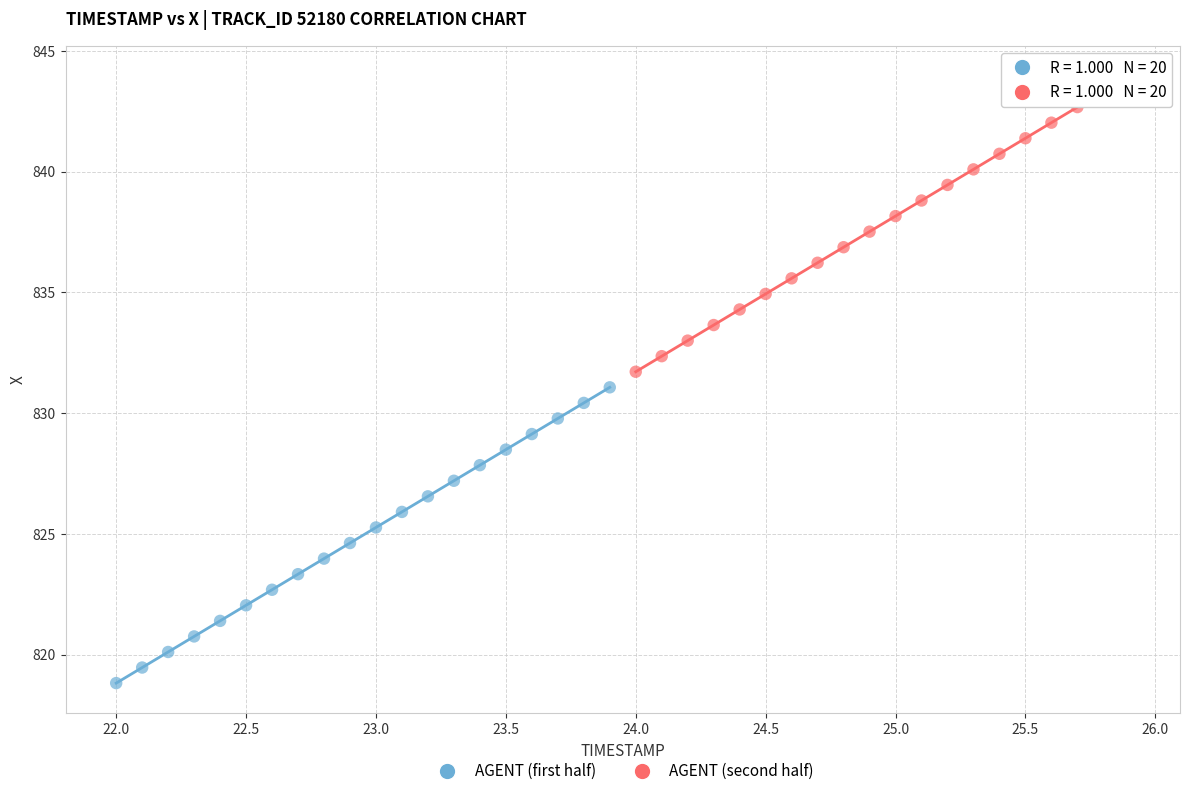

What are all the series names shown in the legend?

AGENT (first half), AGENT (second half)